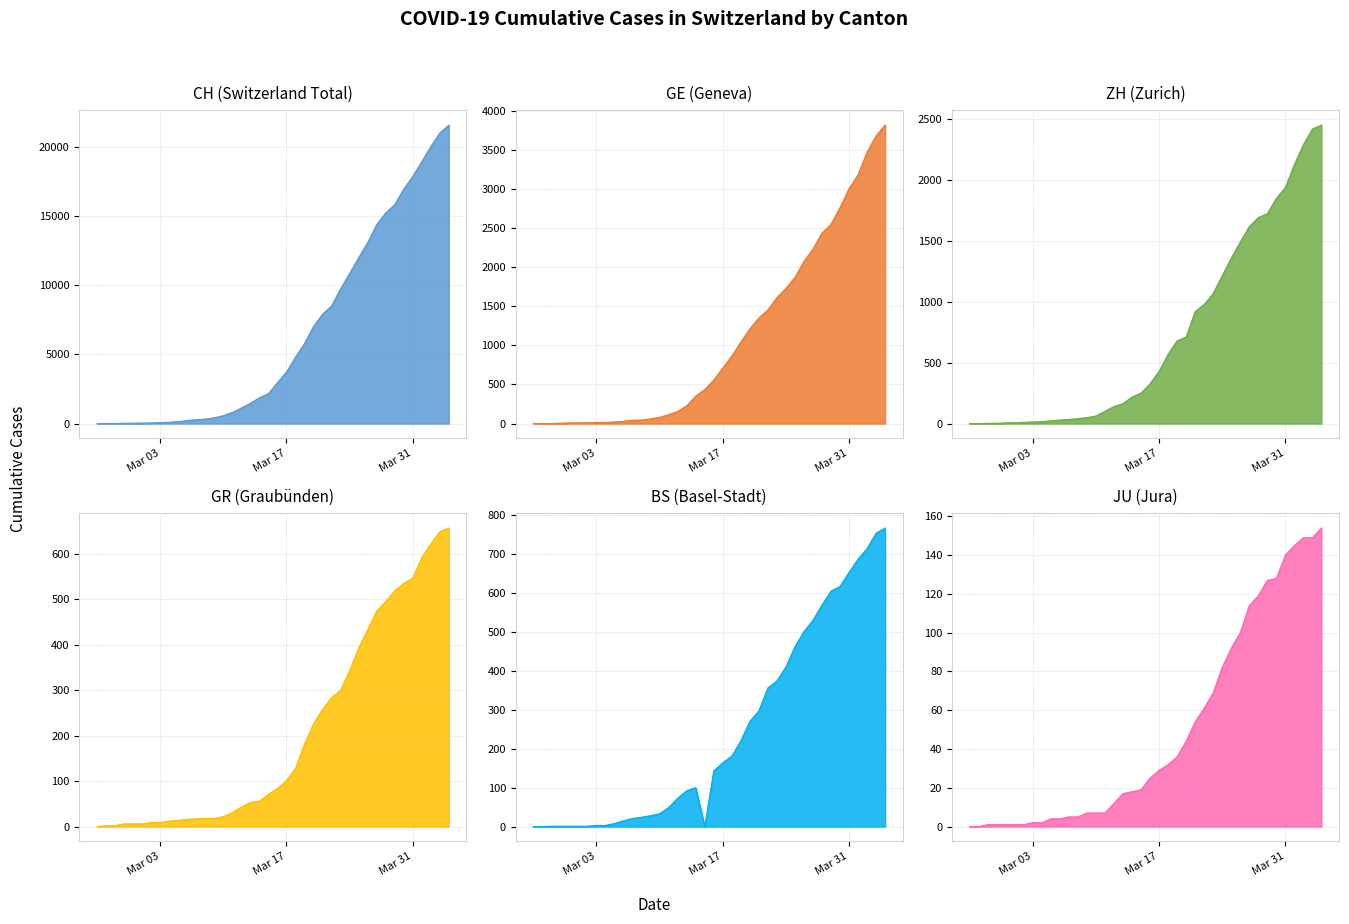

What is the sum of all GE values?

43200